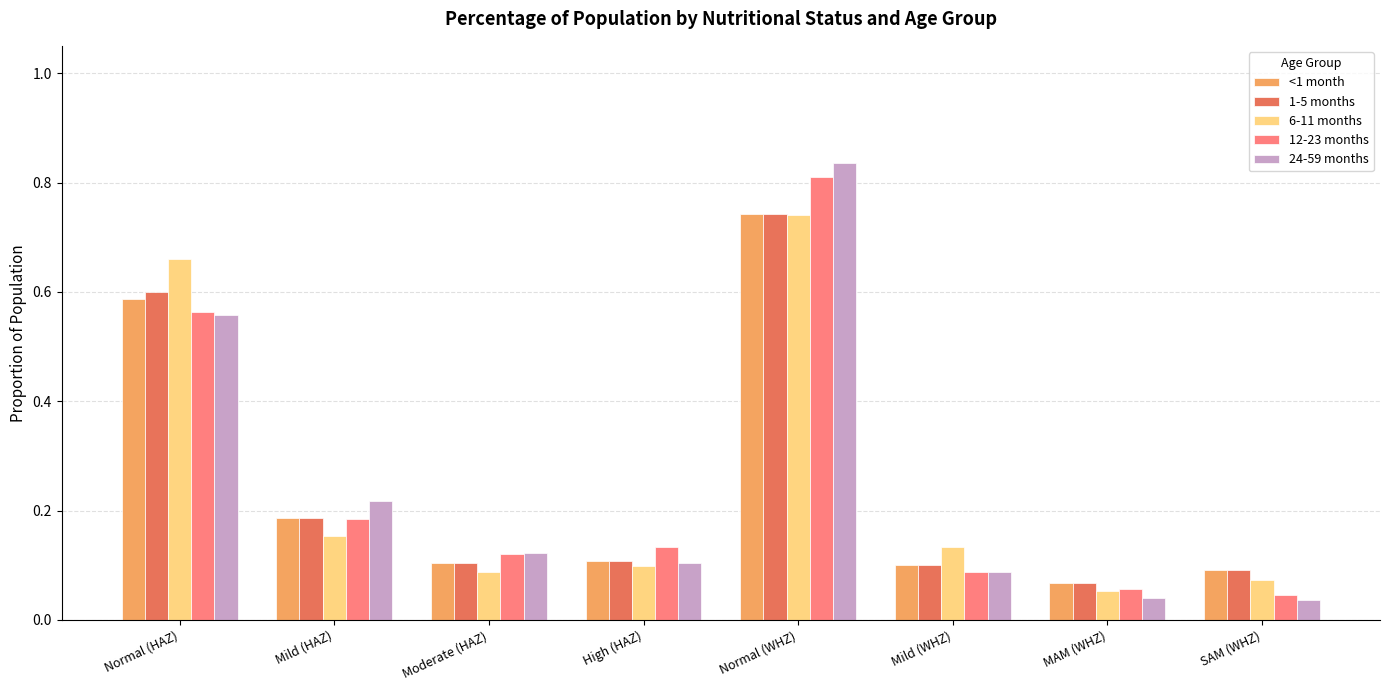

What position from the left is SAM (WHZ)?

8